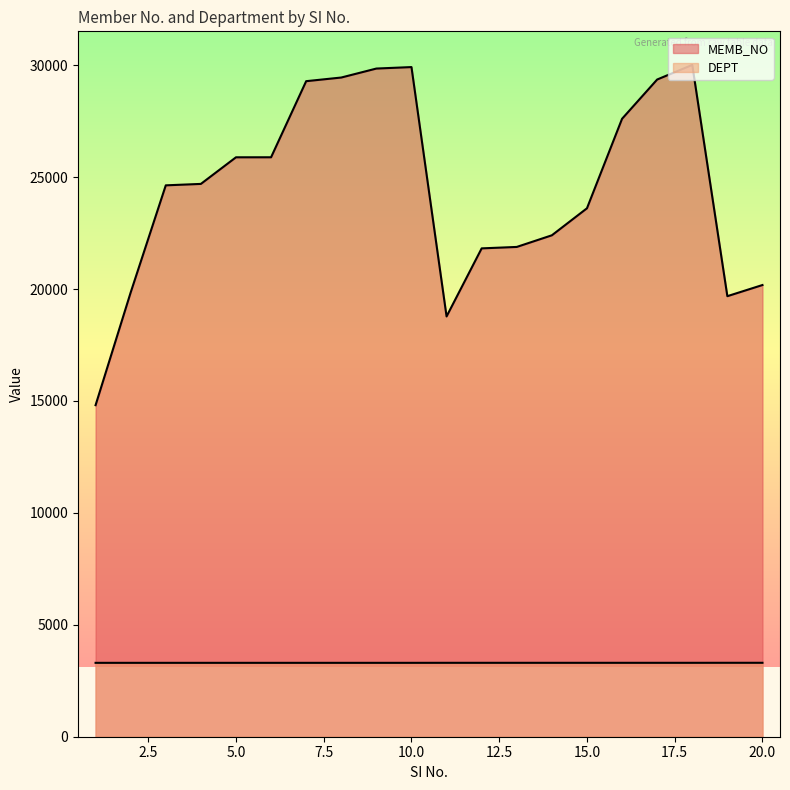

Read the DEPT value at 18.

3302